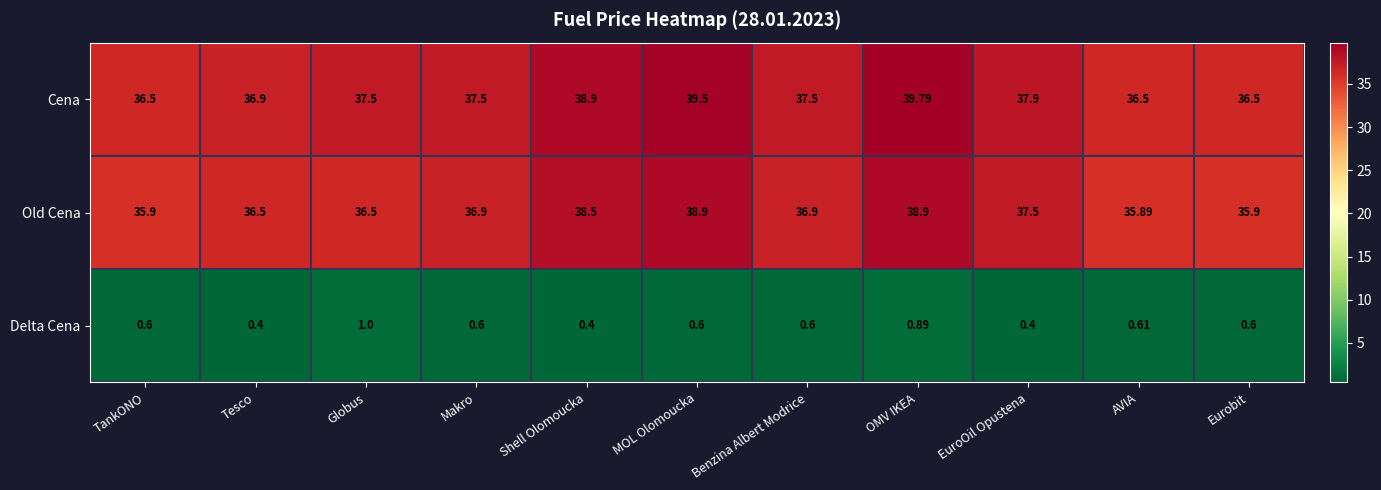

Which series has the largest range (max minus min)?

Cena